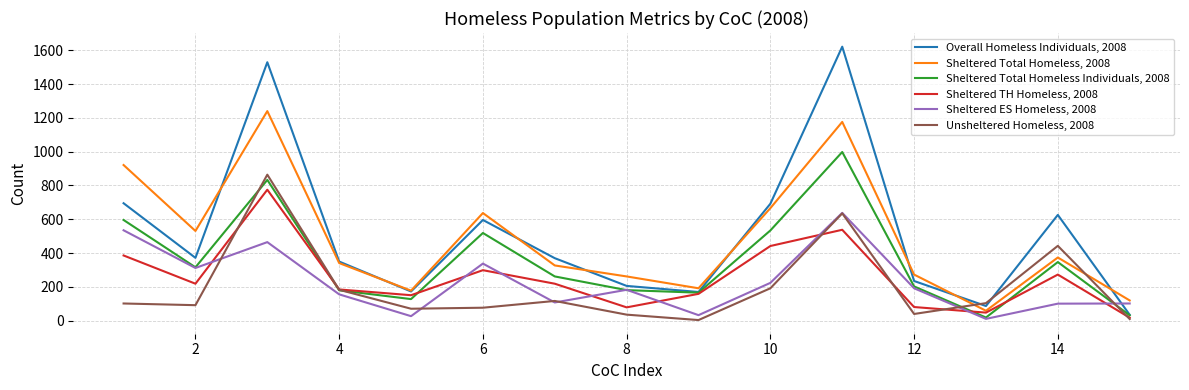

What is the highest value of the Sheltered Total Homeless Individuals, 2008 series?

998